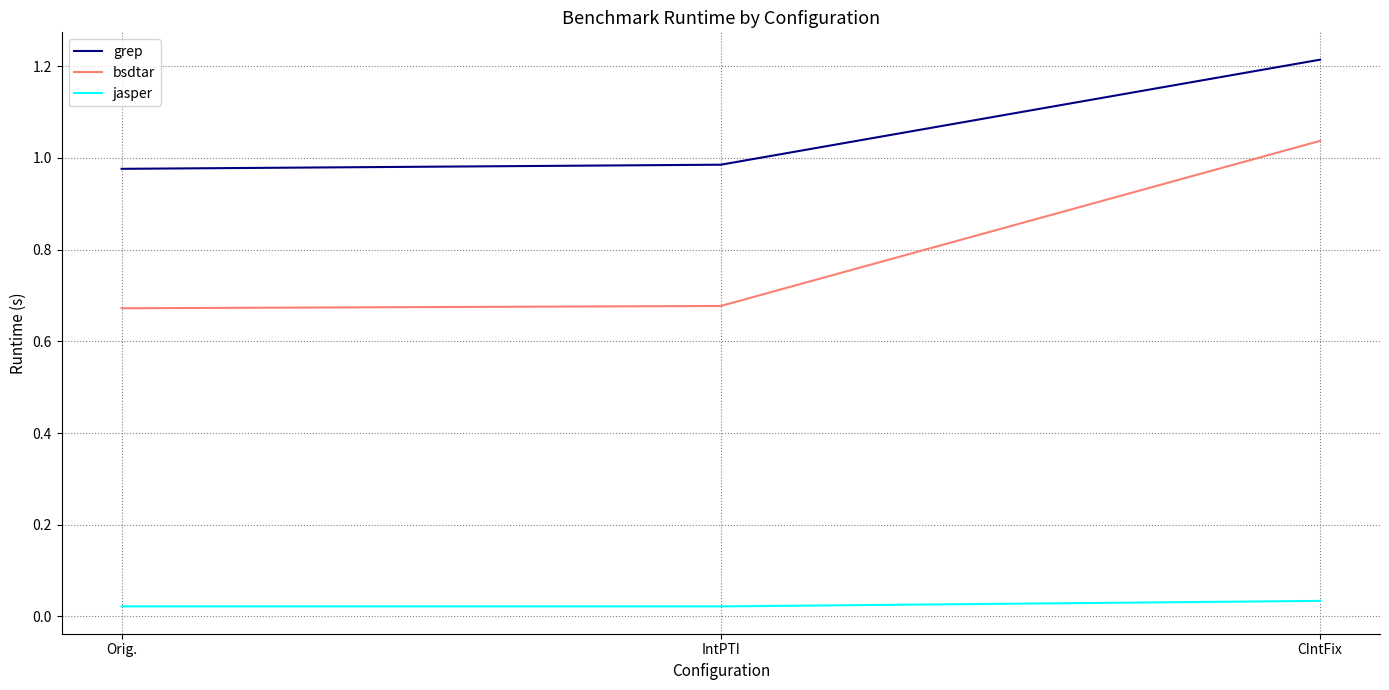

Count the number of categories in the chart.

3